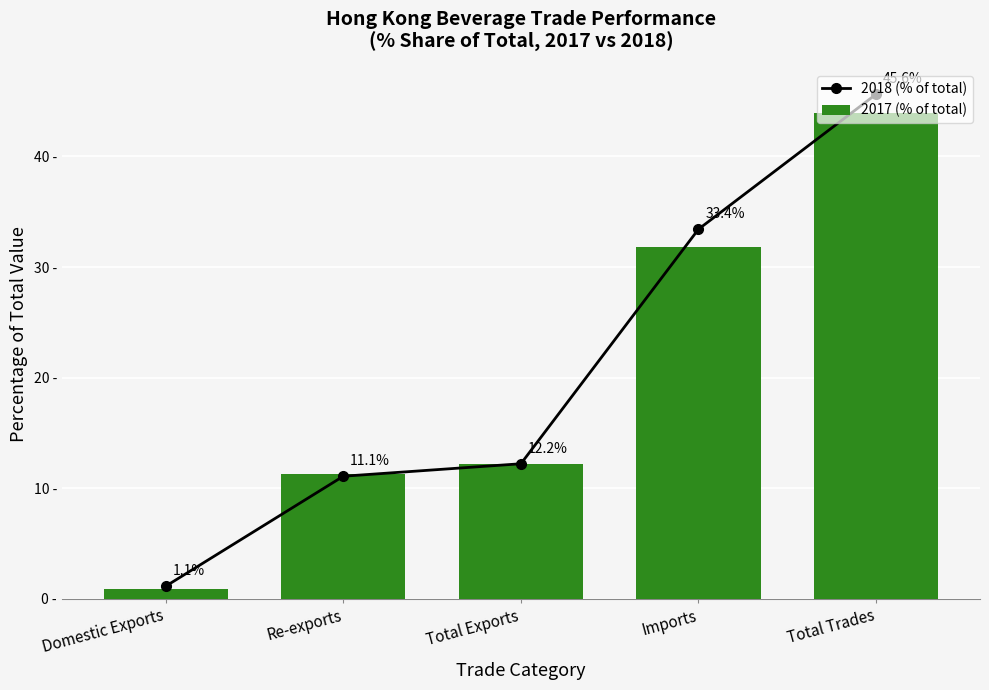

At which category is the sum across all series the highest?

Total Trades